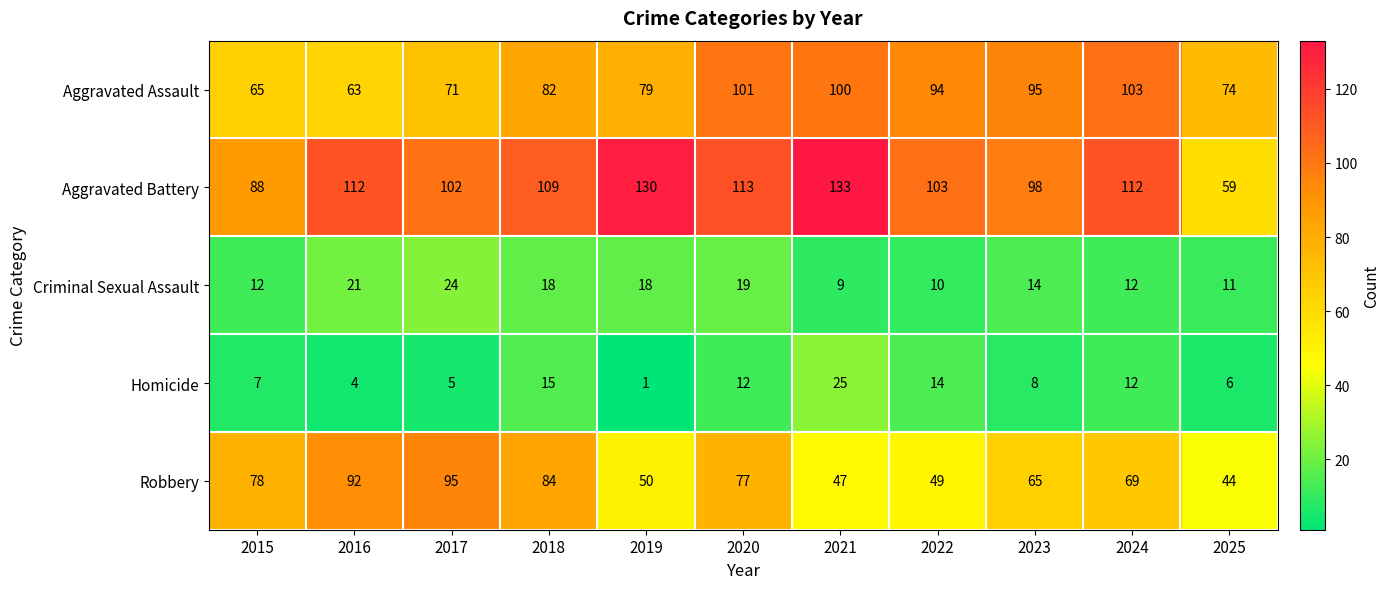

The value of Aggravated Assault at 2017 is 107. True or false?

False